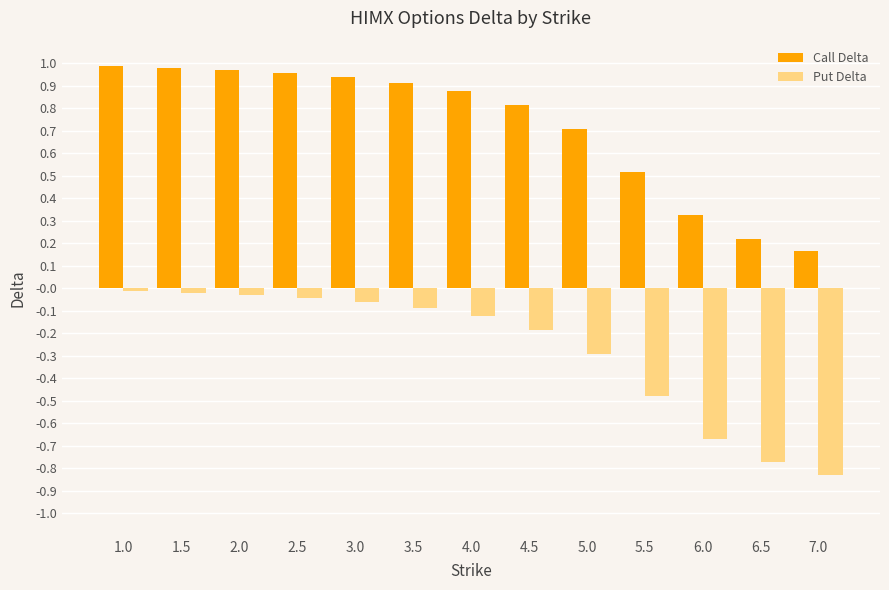

Which series has the largest total across all categories?

Call Delta